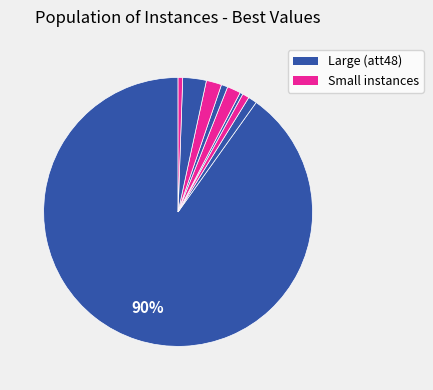

Which slice is the smallest?

burma14